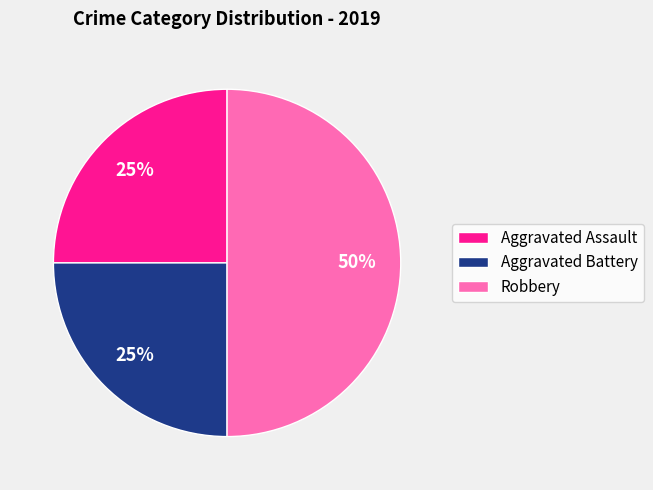

Which slice is the largest?

Robbery